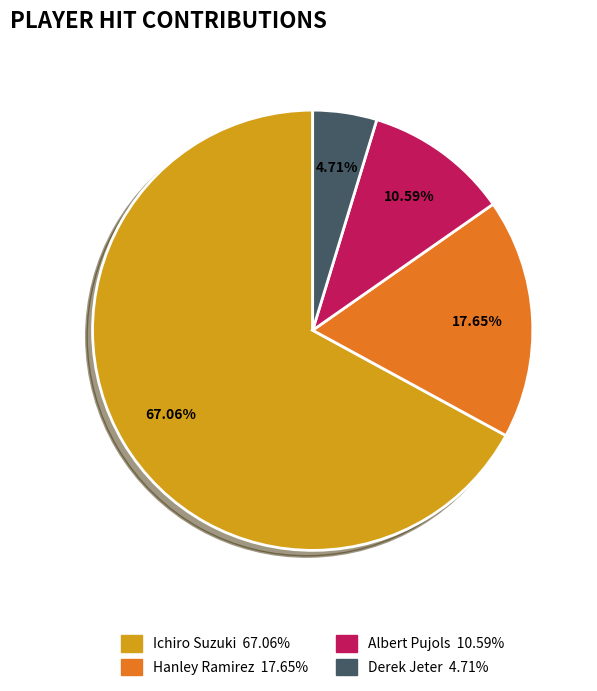

Is it true that Albert Pujols is 11% of the pie?

True